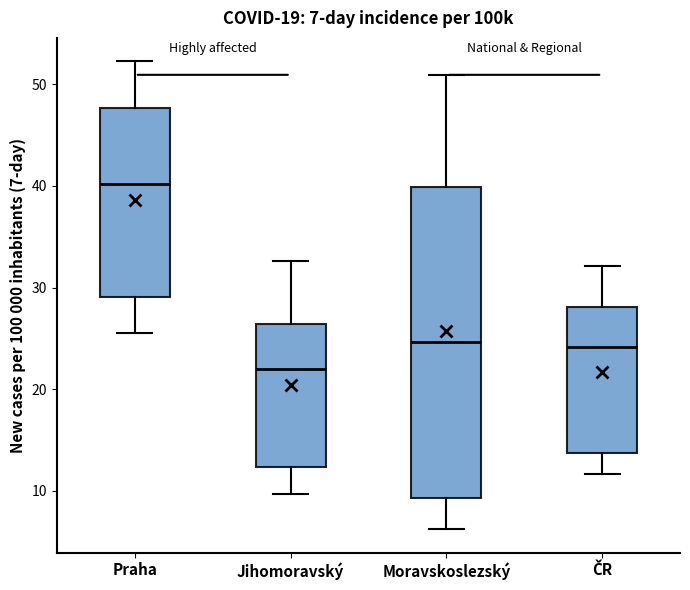

Which box's median line is the highest?

Praha